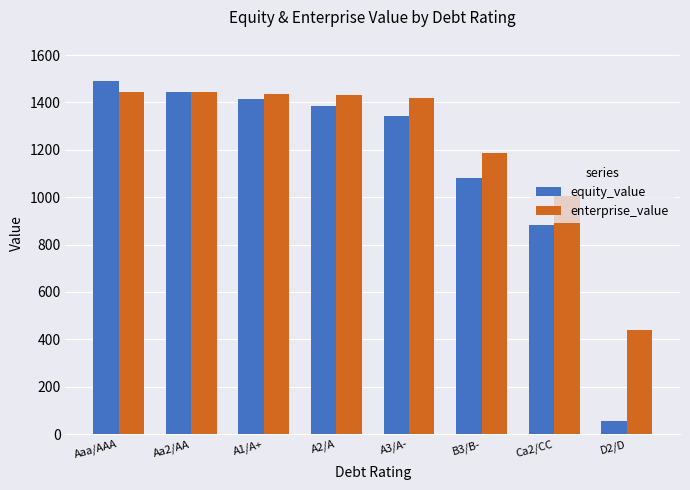

Rank the series by their average value, from lowest to highest.

equity_value, enterprise_value